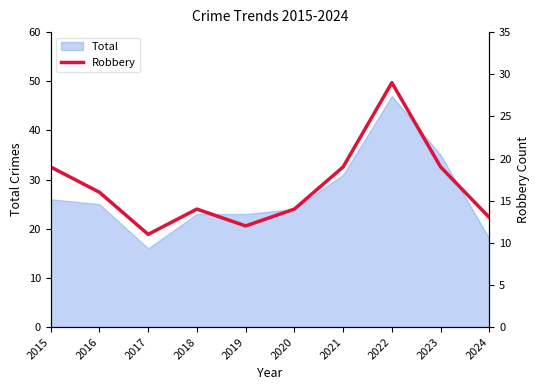

What is the highest value of the Total series?

47